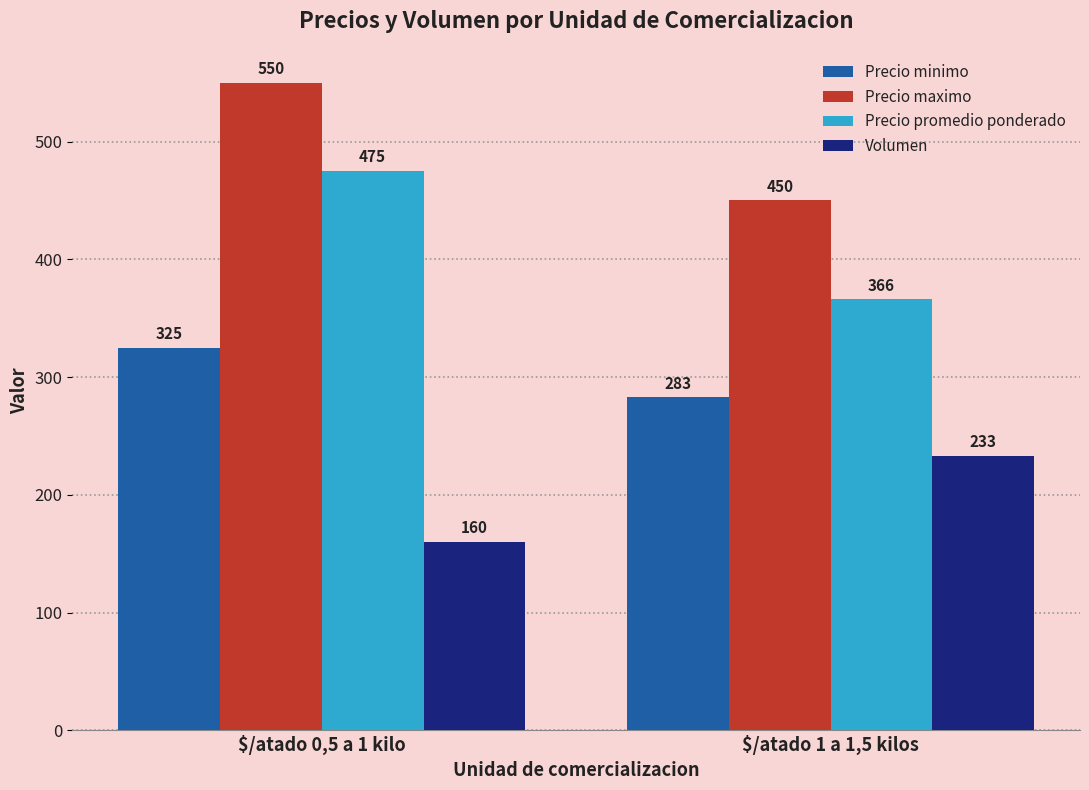

What is the minimum value shown in the chart?

160